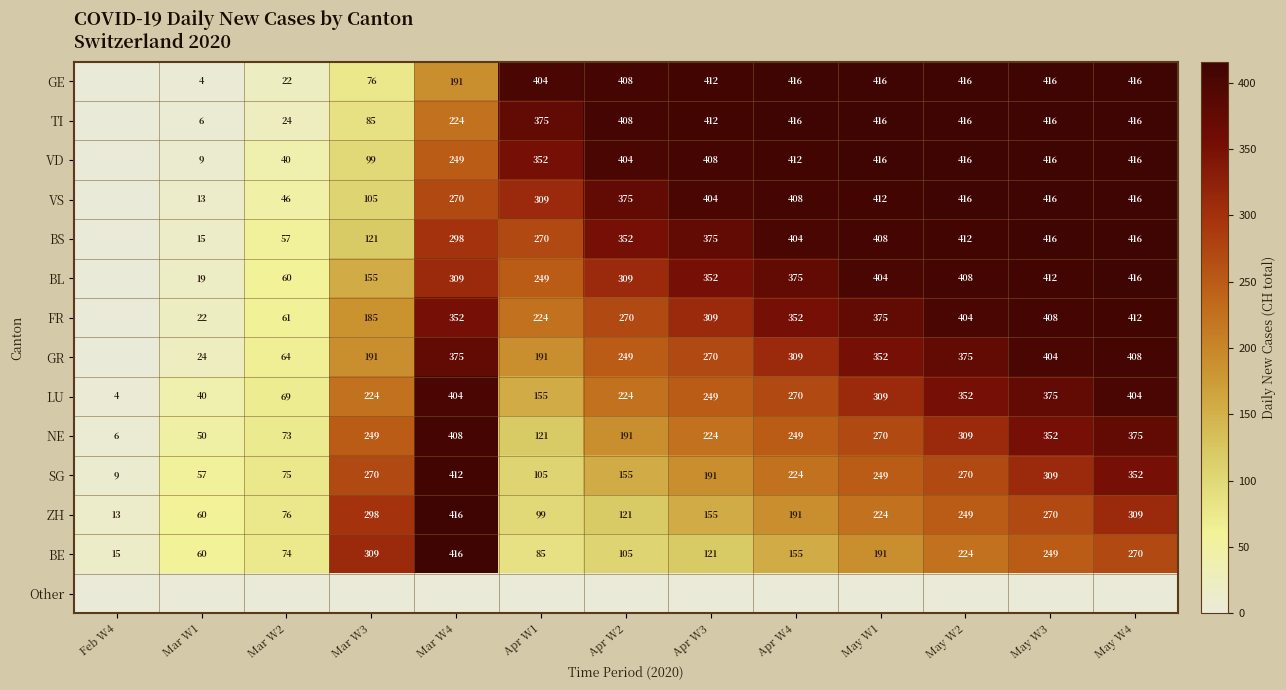

At which category does the chart reach its peak across all series?

Apr W4